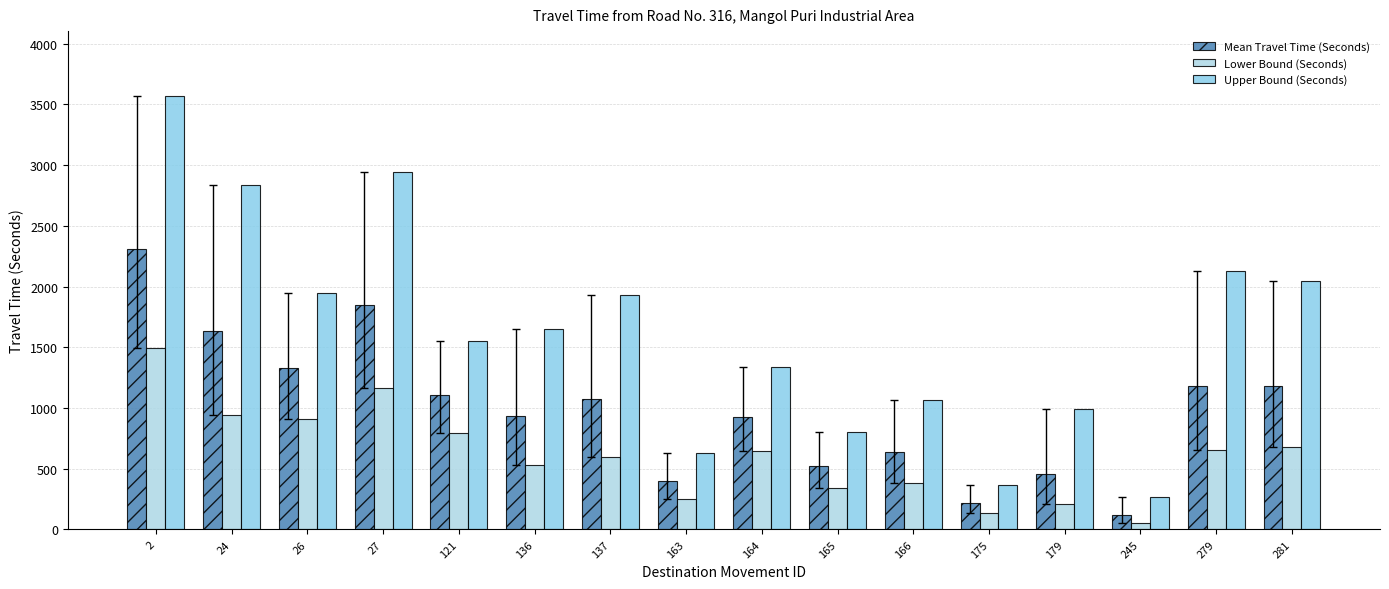

What is the approximate value of Lower Bound (Seconds) at 2, to the nearest 10?

1490